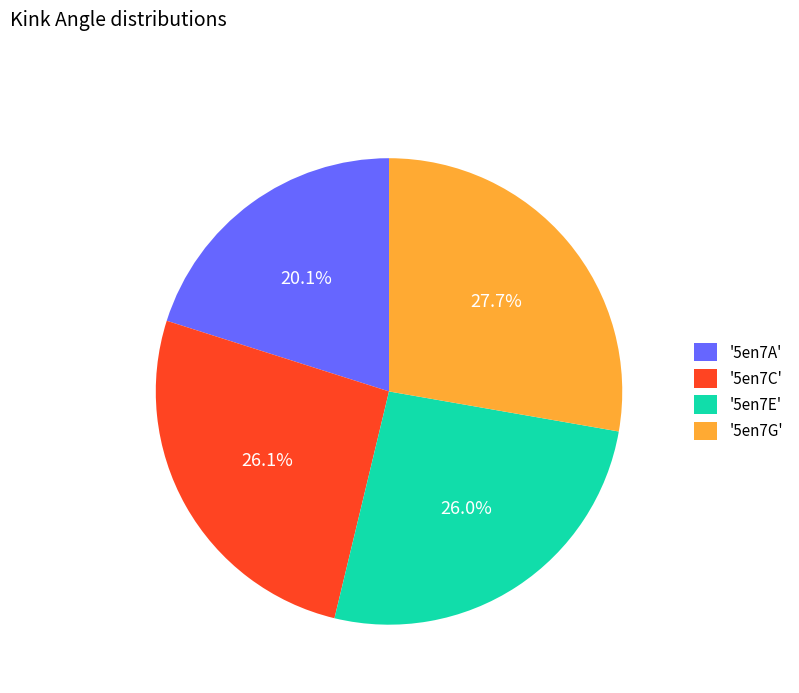

To the nearest percent, what is the difference between the largest and smallest slice percentages?

8%